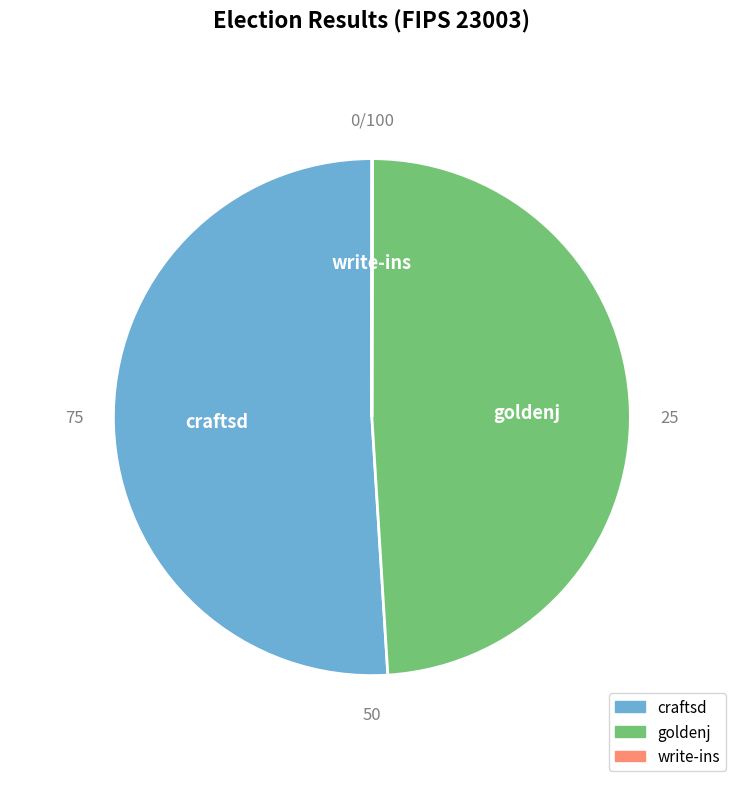

Which category has the biggest portion of the pie?

craftsd